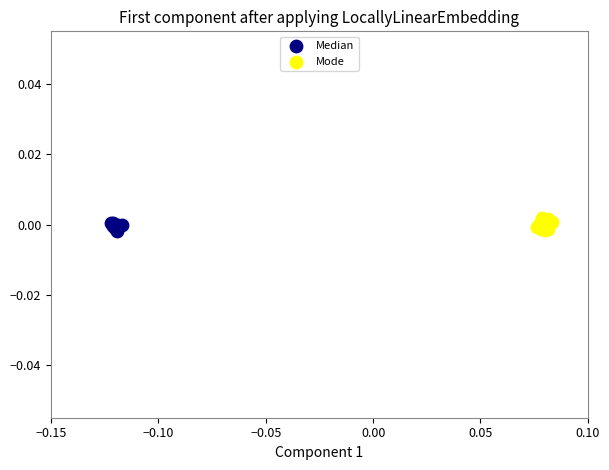

What are all the series names shown in the legend?

Median, Mode